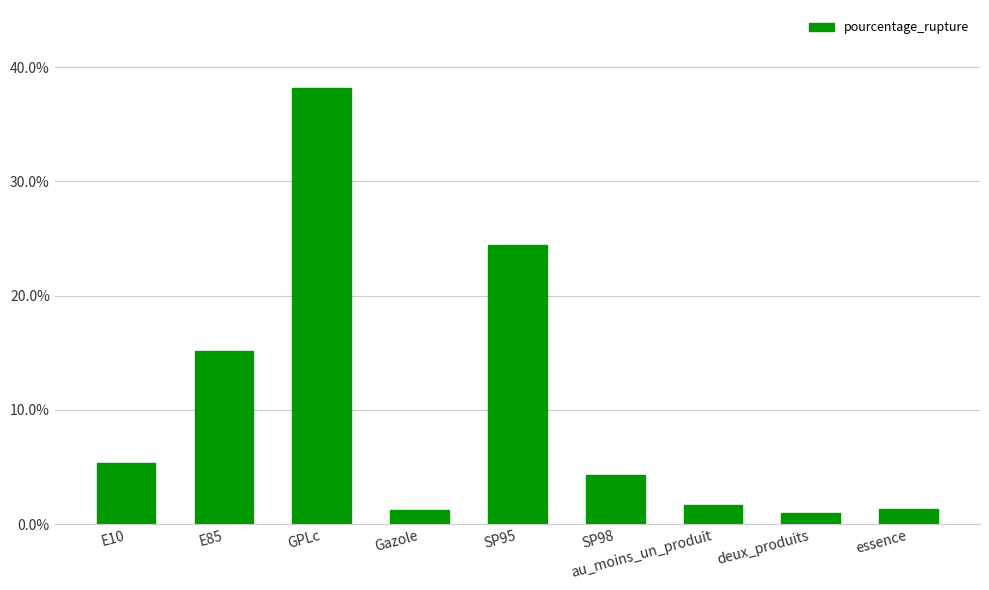

How many series are shown in this chart?

1